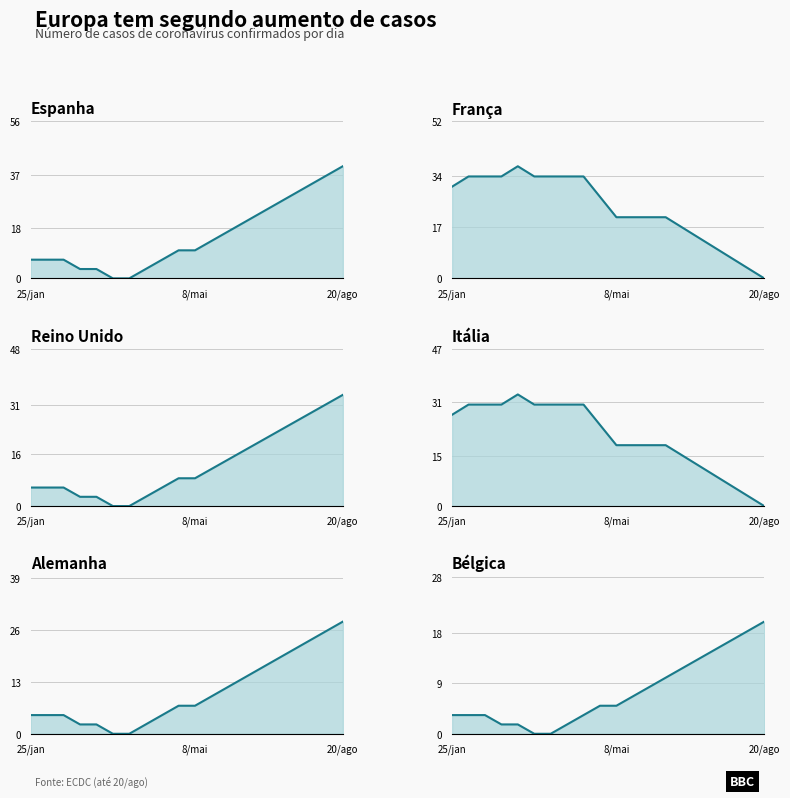

What is the label of the 7th point from the left?

6